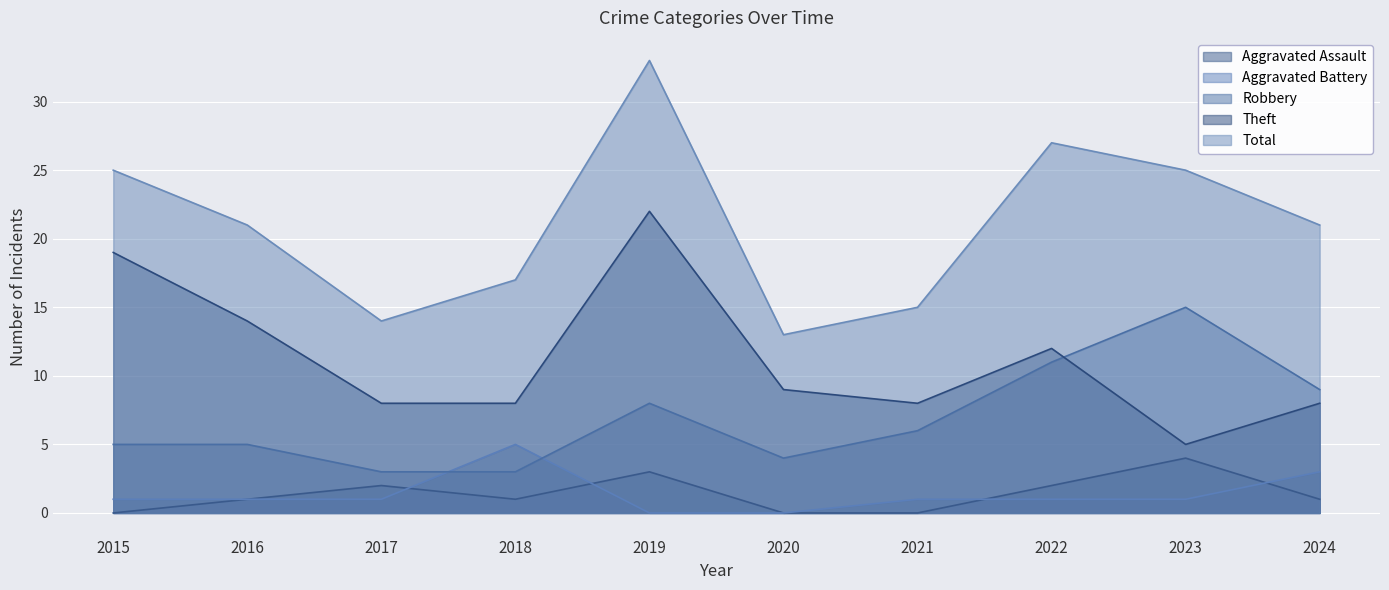

What is the total value across all series at 2019?

66